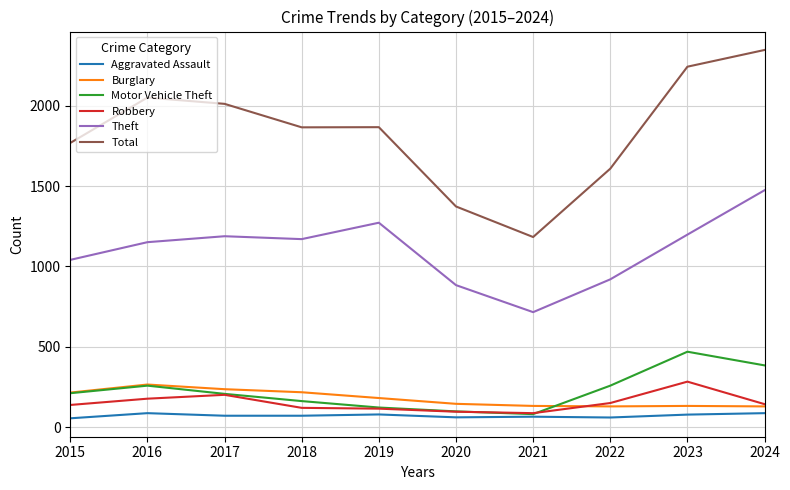

True or false: Theft and Aggravated Assault cross at least once.

False